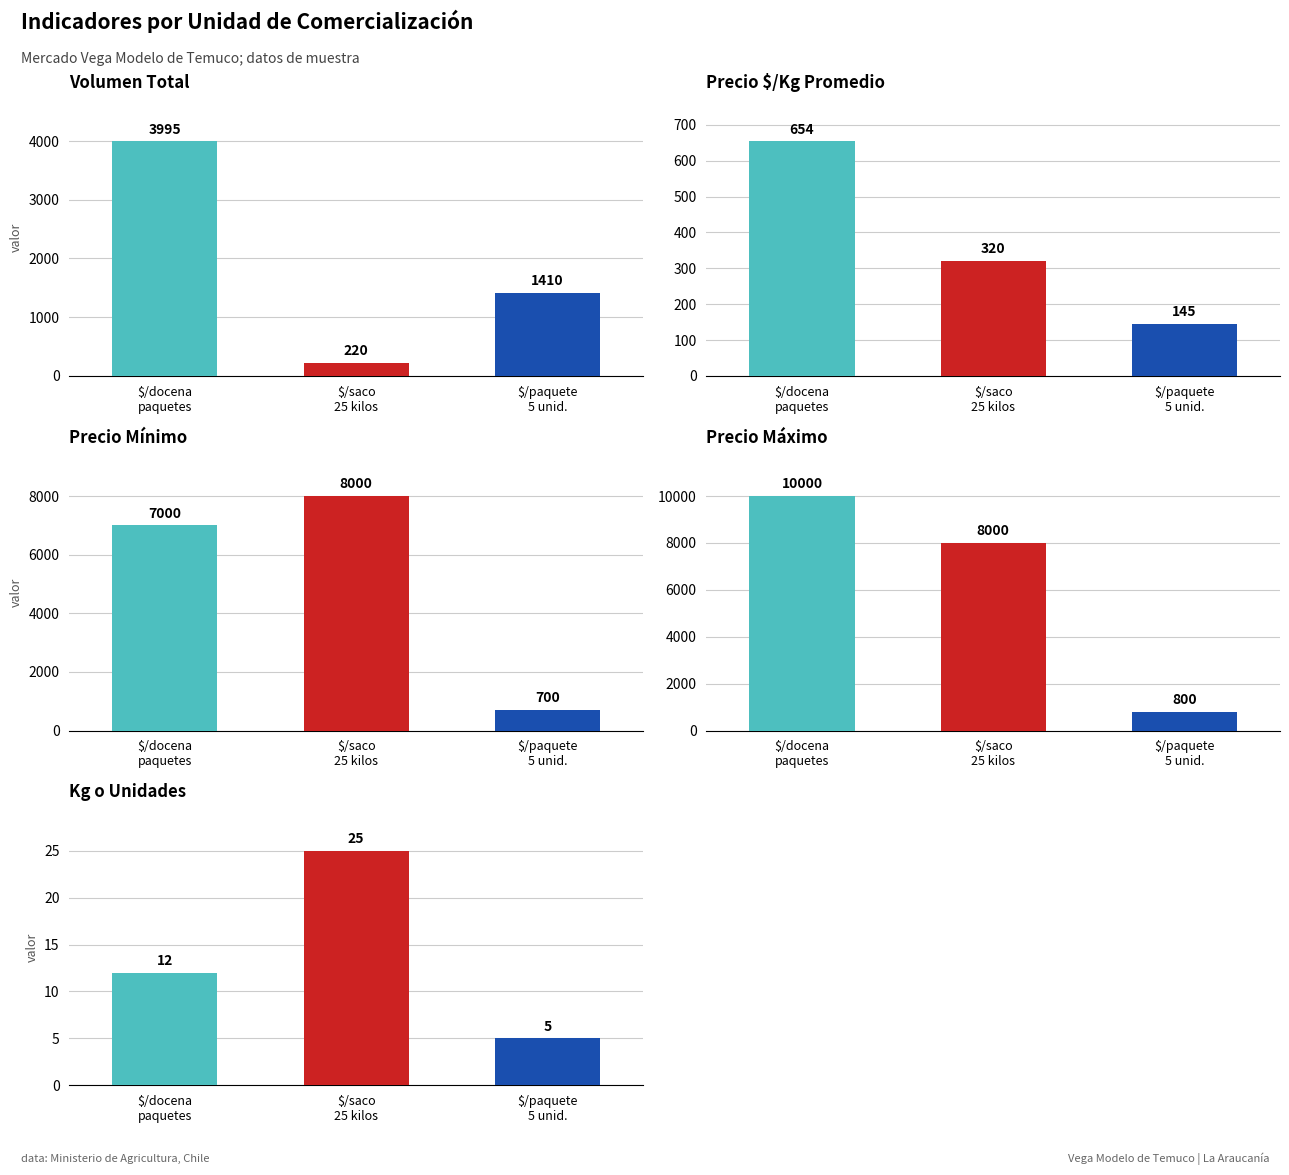

What is the total value across all series at $/saco
25 kilos?

16565